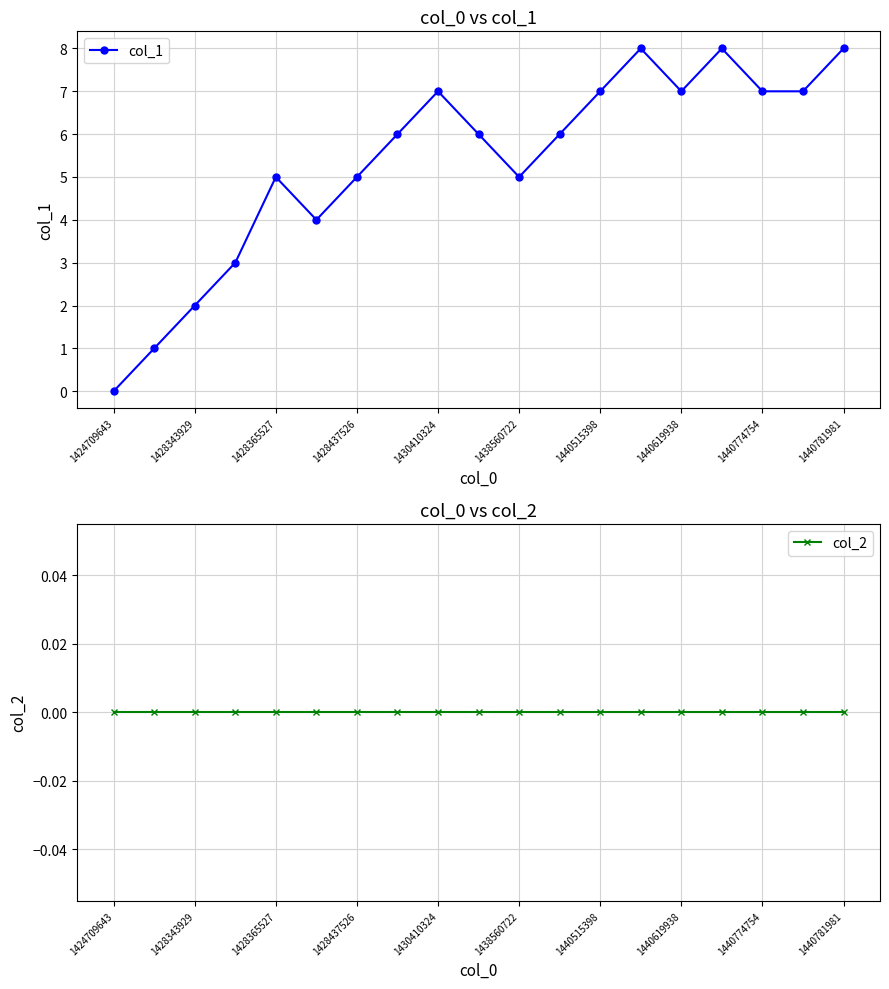

At how many categories does at least one series exceed 3?

15